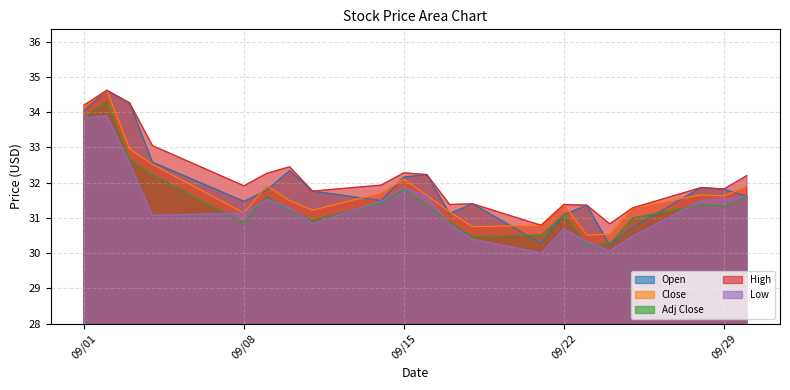

The High series shows 45.3 at 09/15. True or false?

False